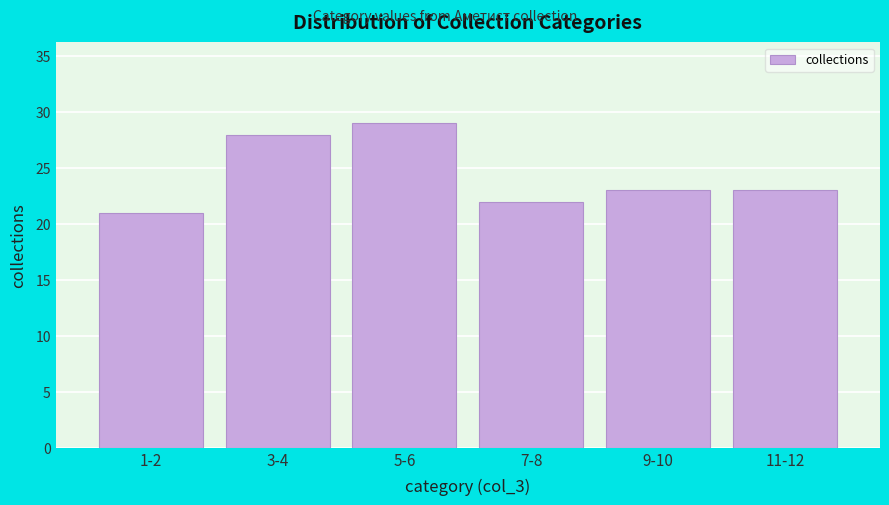

Reading right to left, extract all data points from this chart.

23	23	22	29	28	21